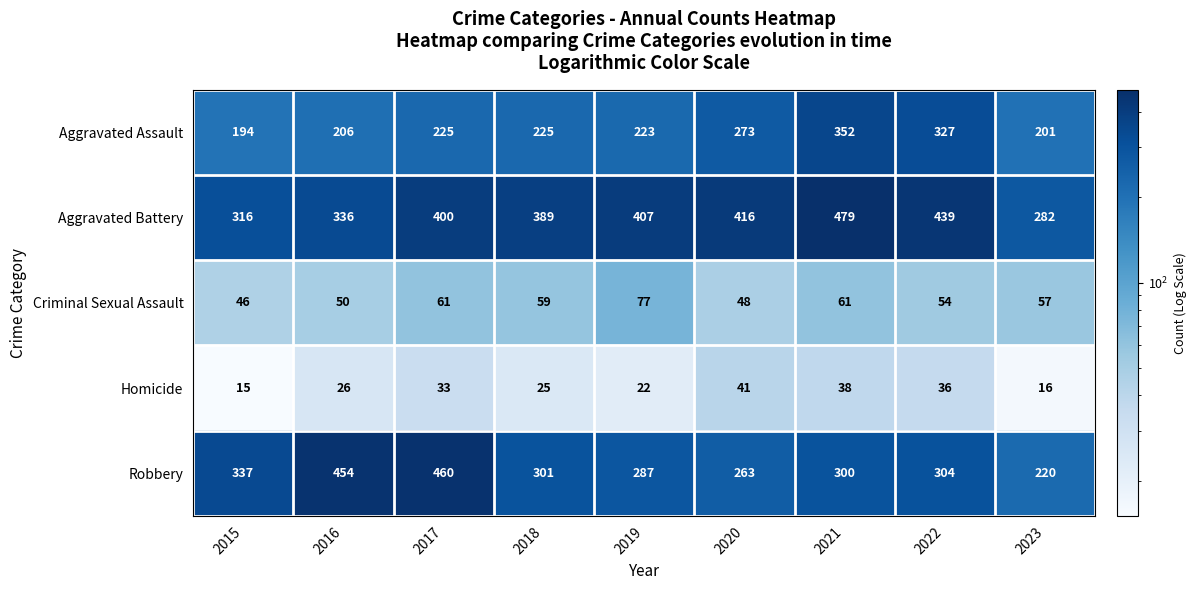

Is it true that Aggravated Battery equals 416 at 2020?

True